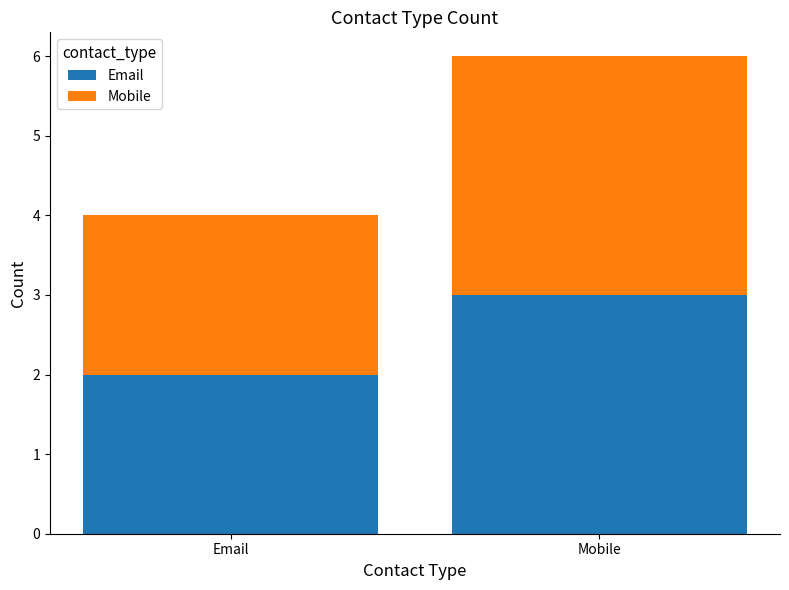

What is the total value across all series at Mobile?

6